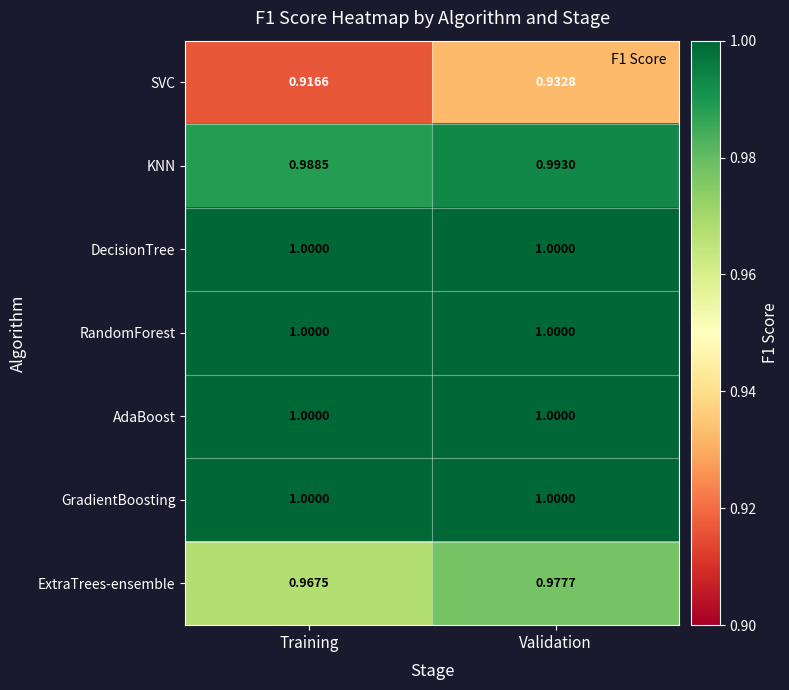

What is the total value across all series at Training?

6.9